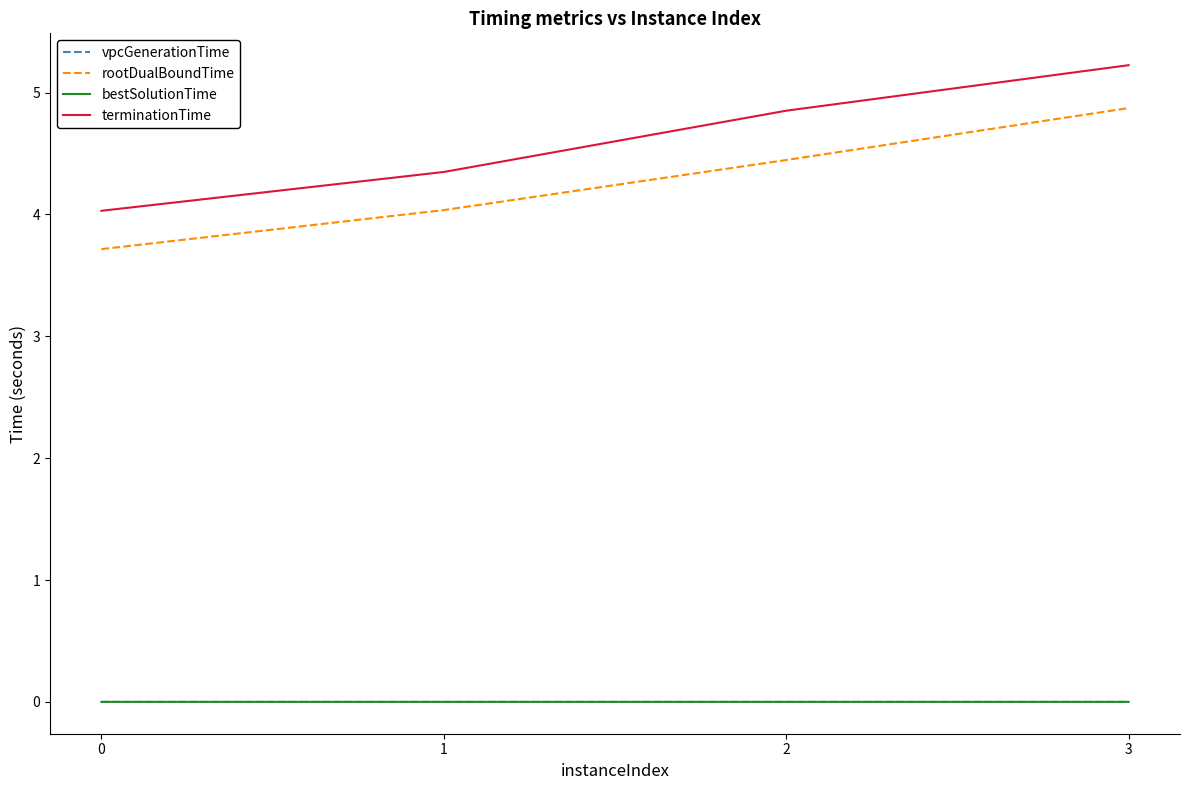

Is this an area chart (filled region under the line)?

No